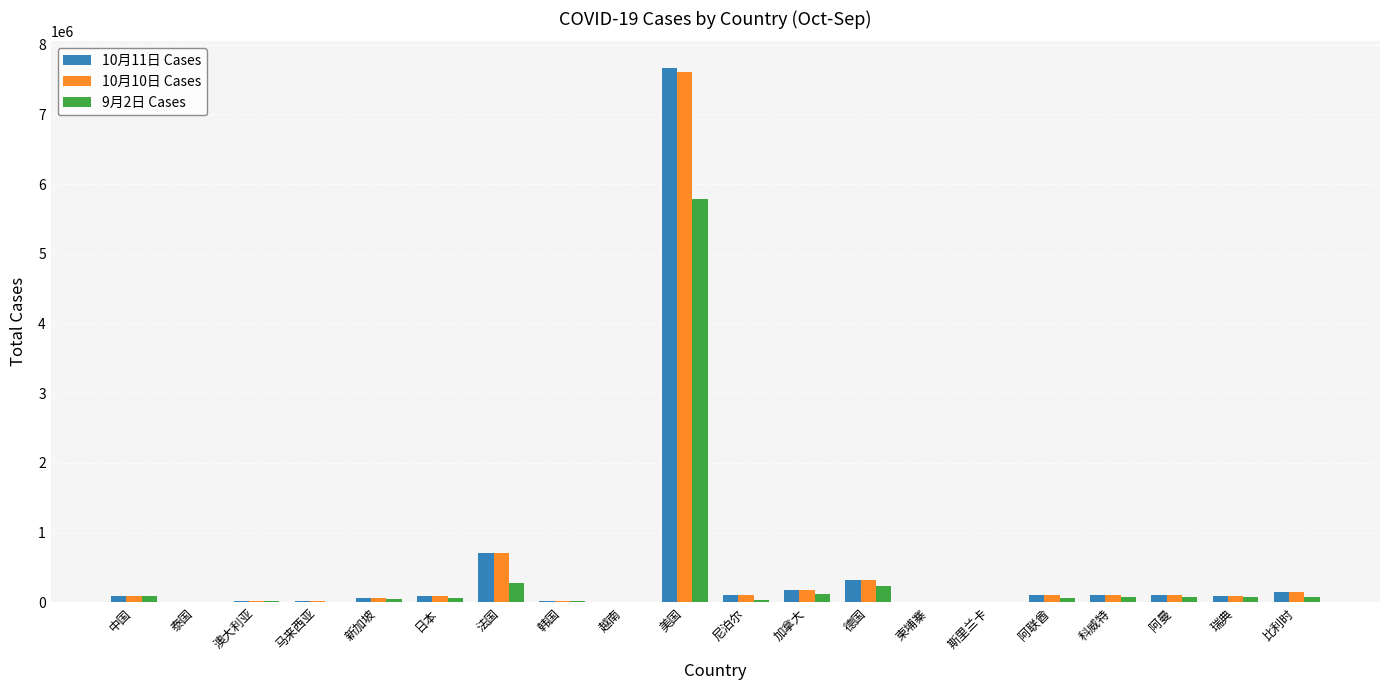

Count the number of data series in this chart.

3